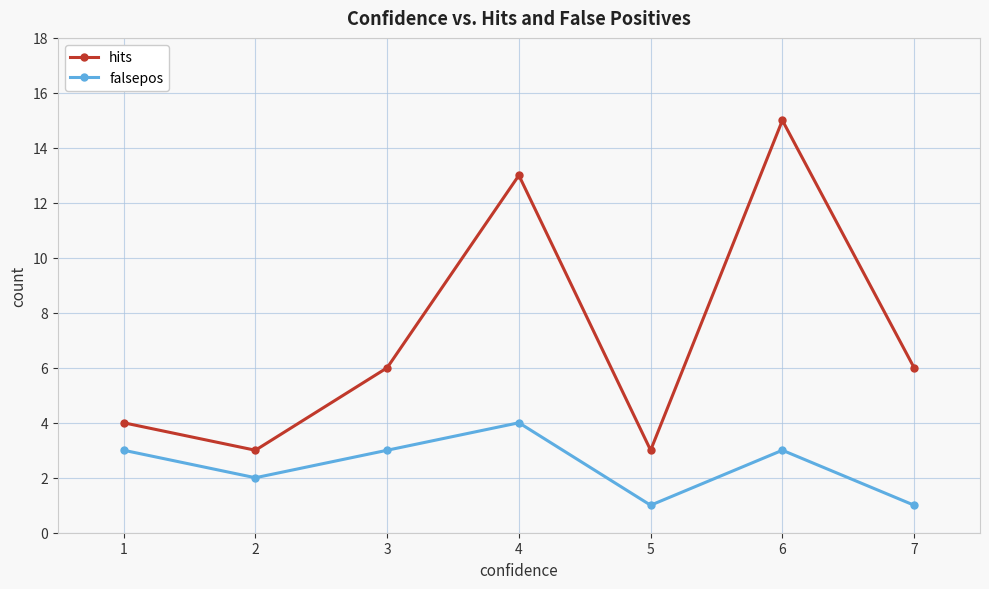

The falsepos series shows 2 at 2. True or false?

True